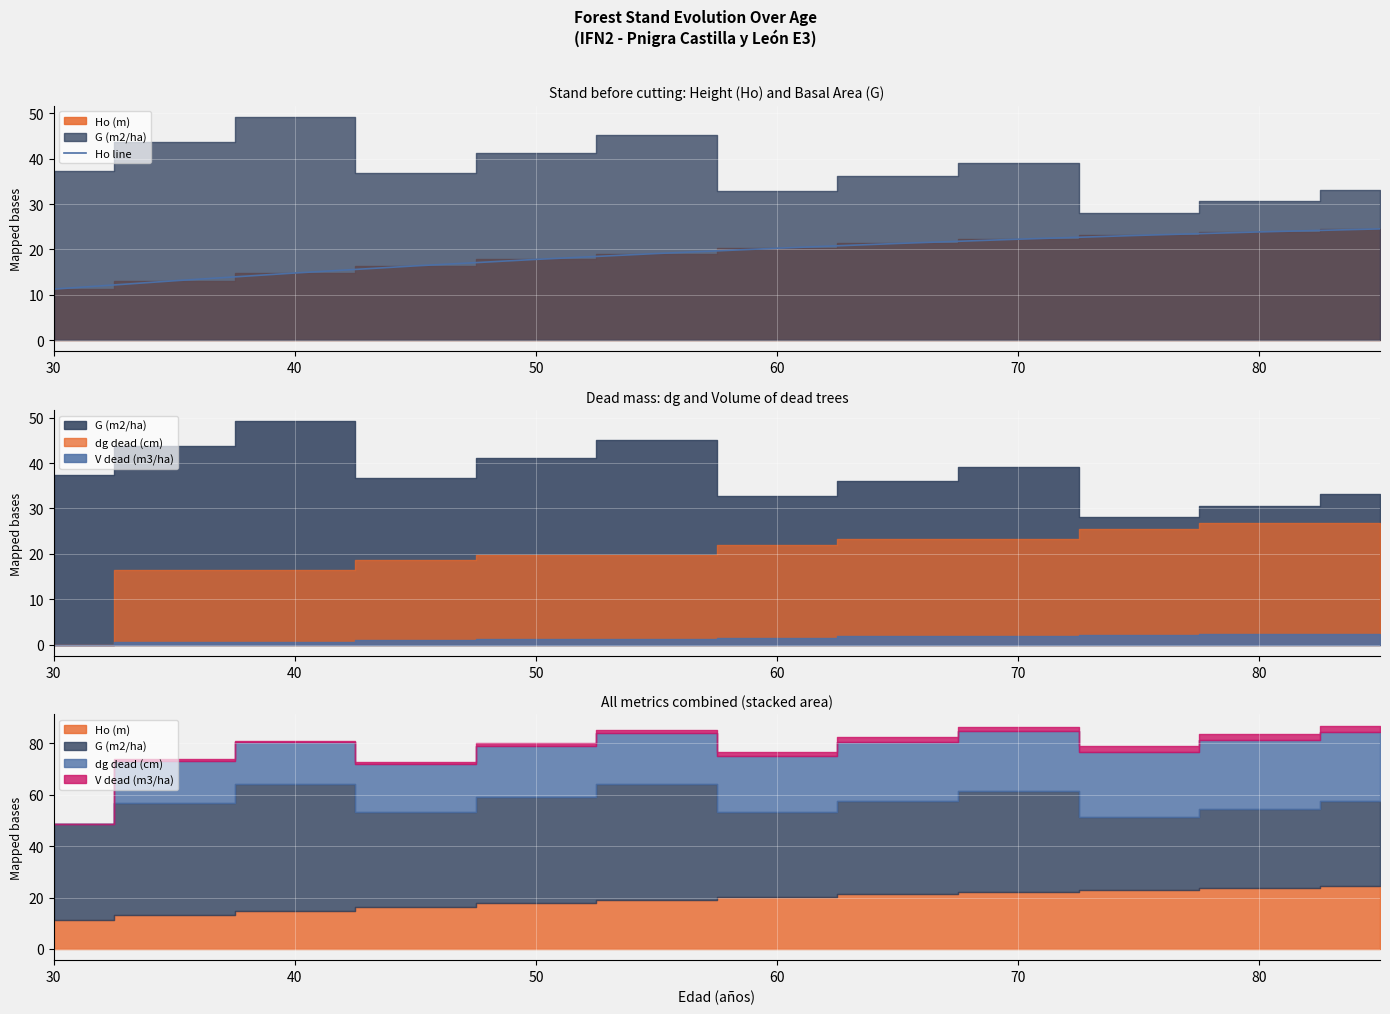

How many lines are shown in the chart?

1